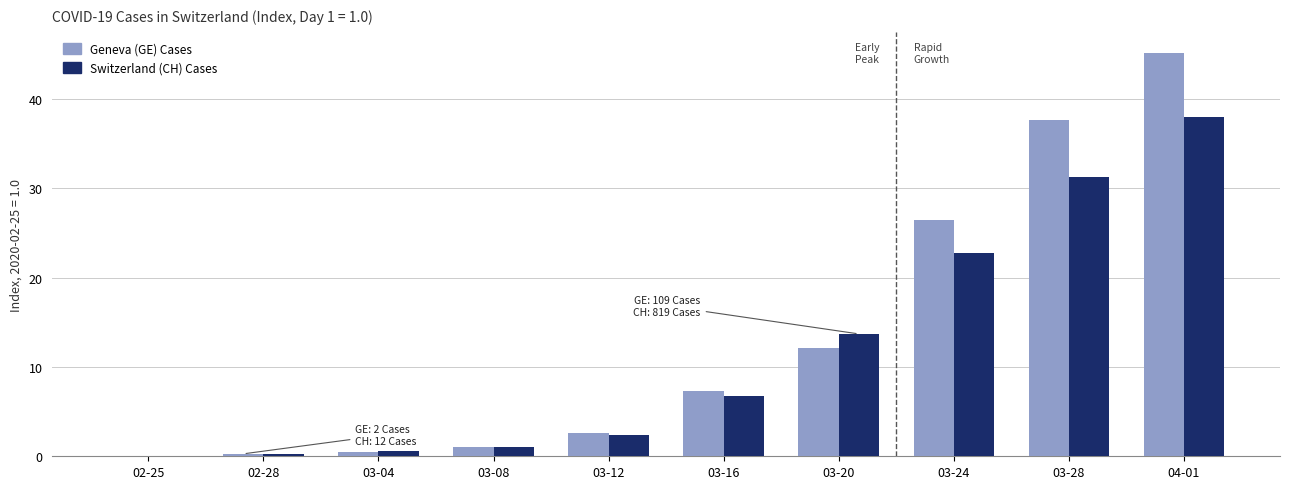

The Geneva (GE) Cases series shows 12.1 at 03-20. True or false?

True